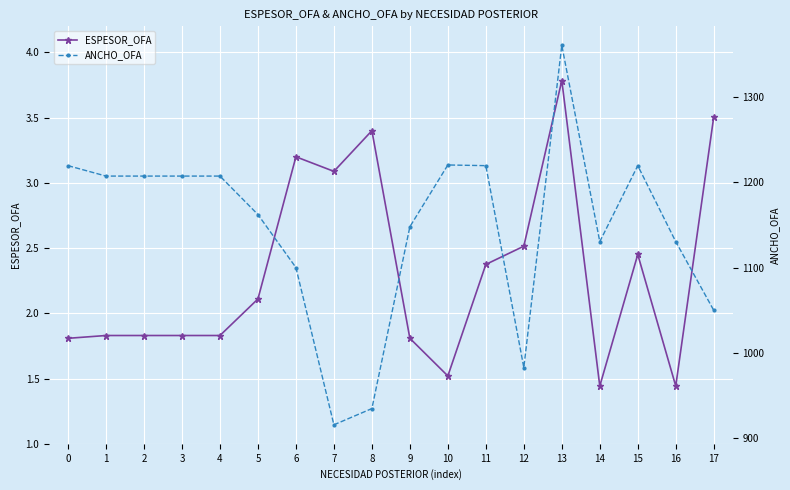

Does the chart display data point markers on the line(s)?

Yes